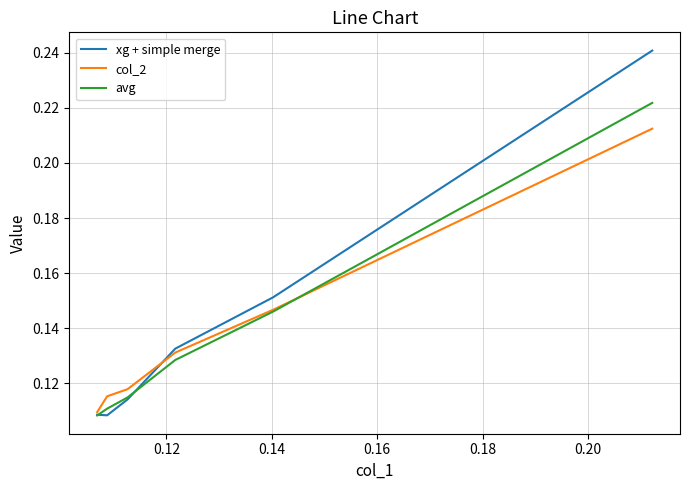

True or false: avg has a value of 0.3 at 0.10.

False